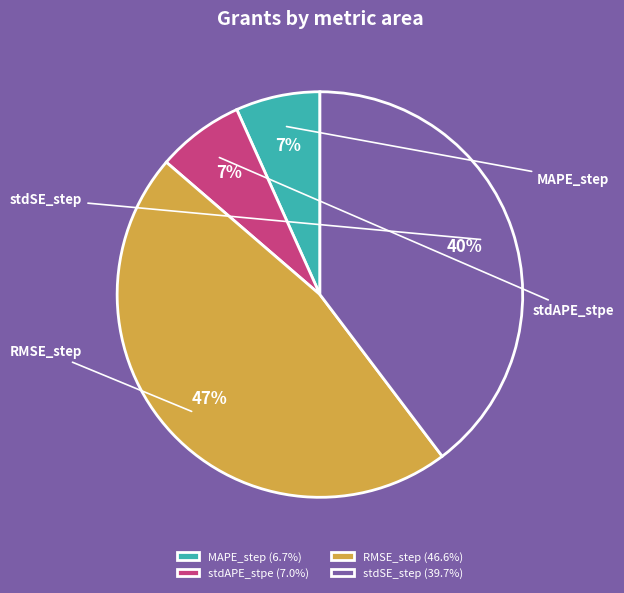

To the nearest percent, what percentage of the pie is MAPE_step?

7%